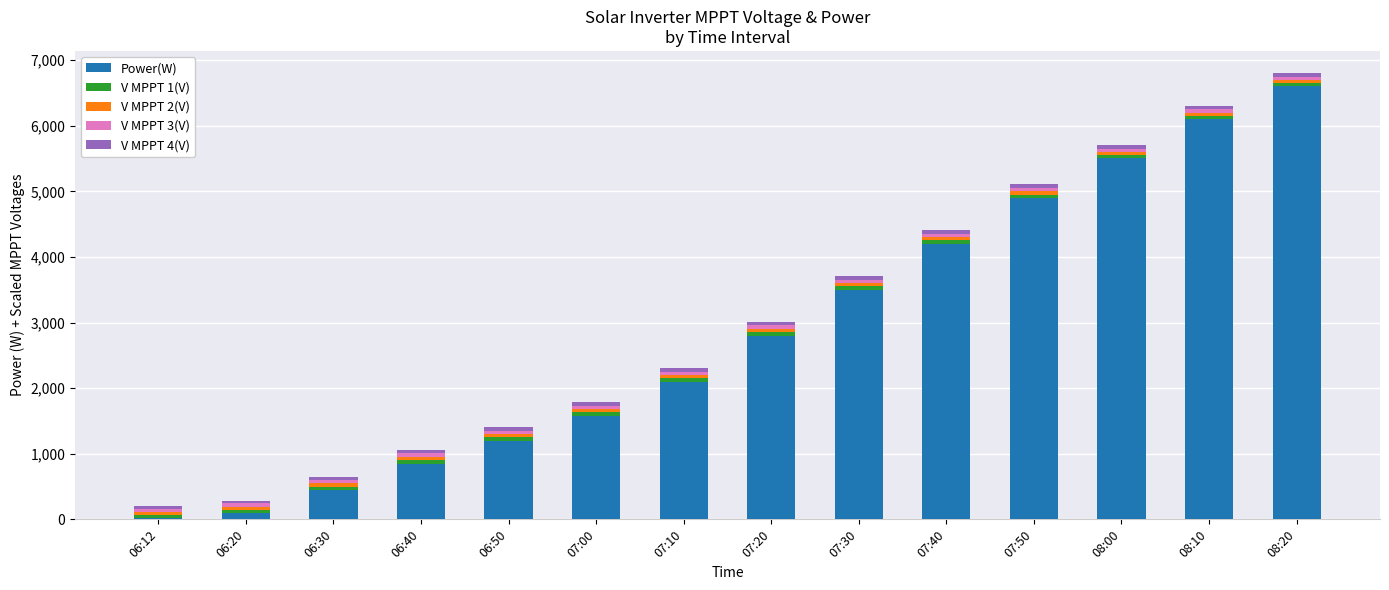

What is the maximum value for Power(W)?

6600.0